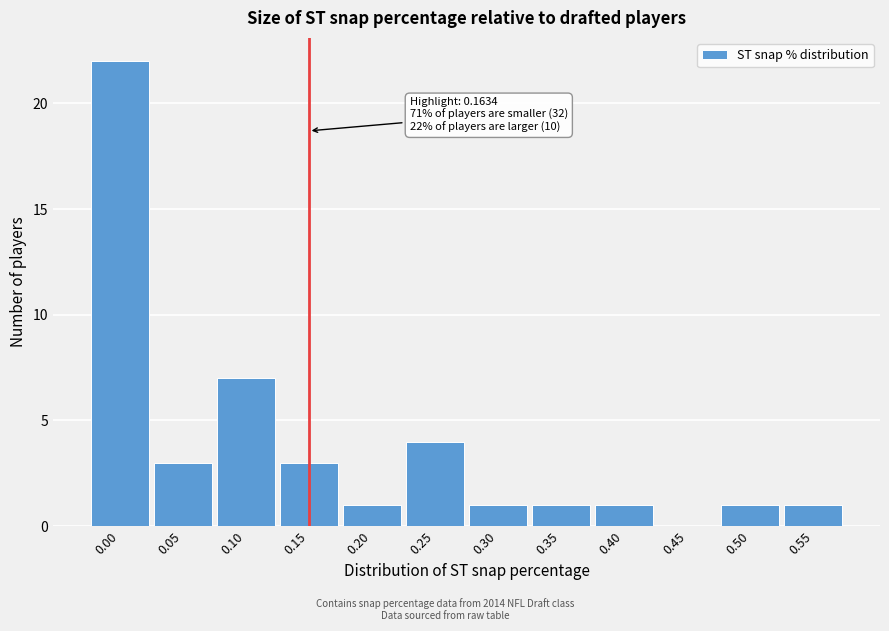

Reading right to left, transcribe all the data shown in this chart.

0.55=1	0.50=1	0.45=0	0.40=1	0.35=1	0.30=1	0.25=4	0.20=1	0.15=3	0.10=7	0.05=3	0.00=22